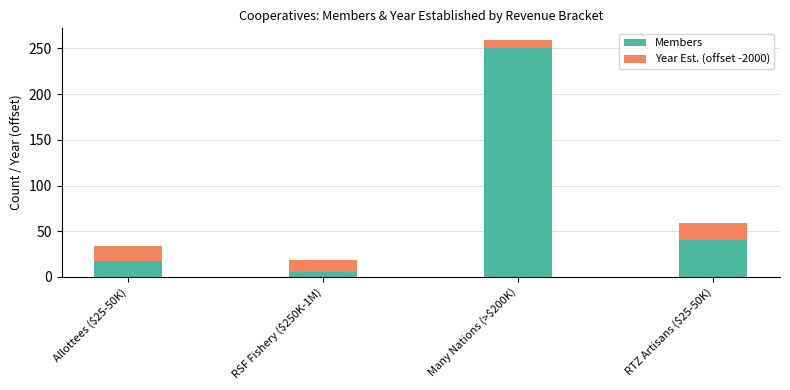

At which label is Members closest to 127?

RTZ Artisans ($25-50K)